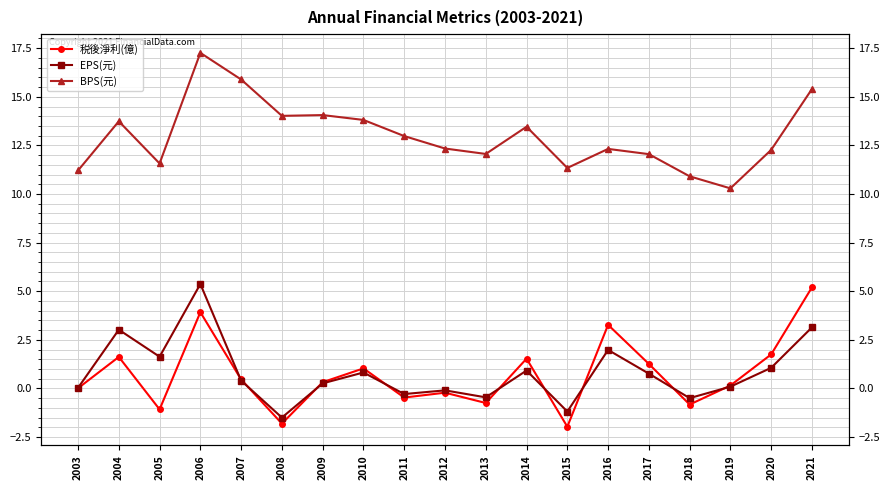

What are all the series names shown in the legend?

税後淨利(億), EPS(元), BPS(元)